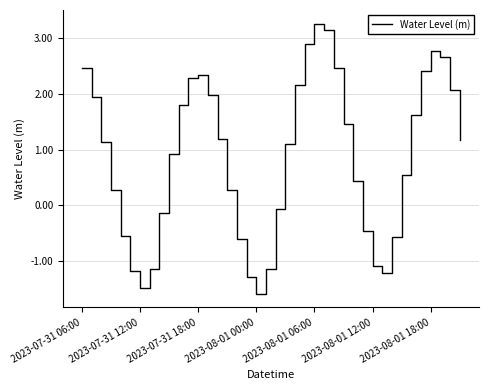

Is this an area chart (filled region under the line)?

No